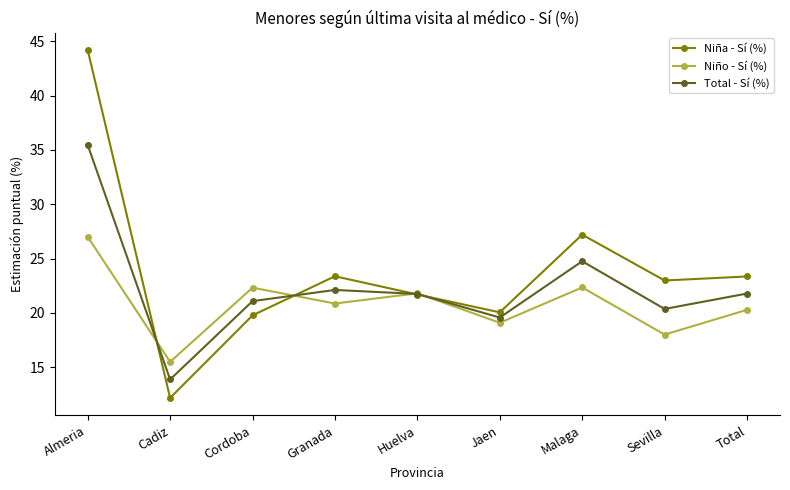

Between Cadiz and Jaen, which series saw the biggest shift?

Niña - Sí (%)